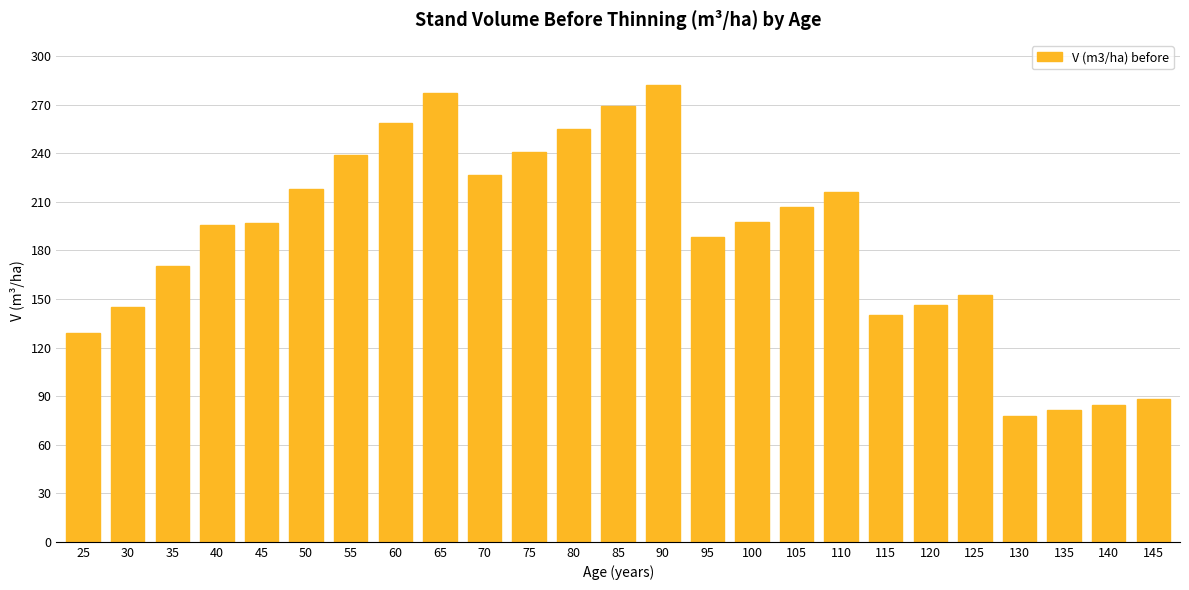

What is the difference between the values at 140 and 45?

112.1